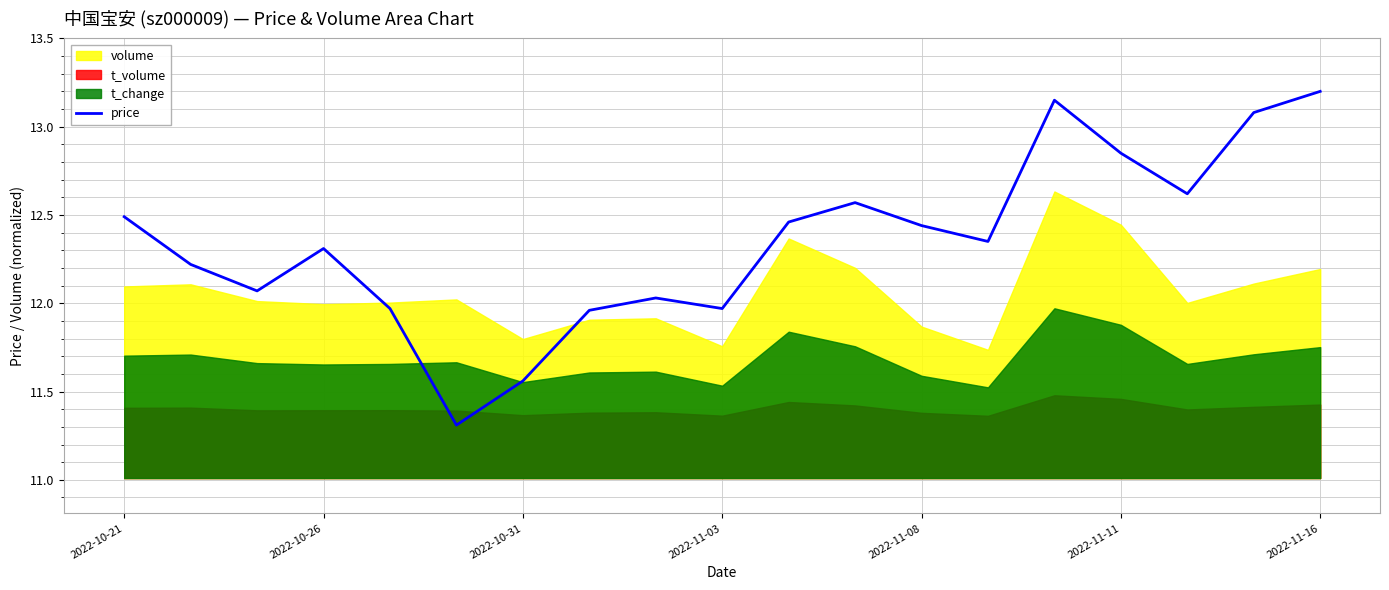

Read the value at 11.

12.6